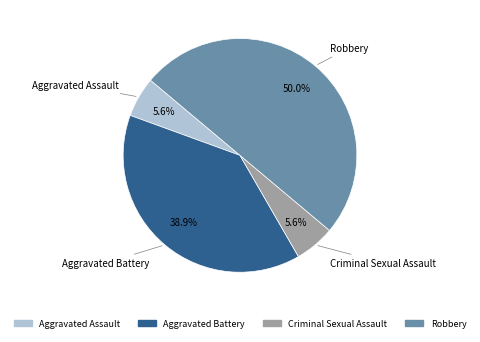

To the nearest percent, what is the combined percentage of Aggravated Battery and Criminal Sexual Assault?

44%